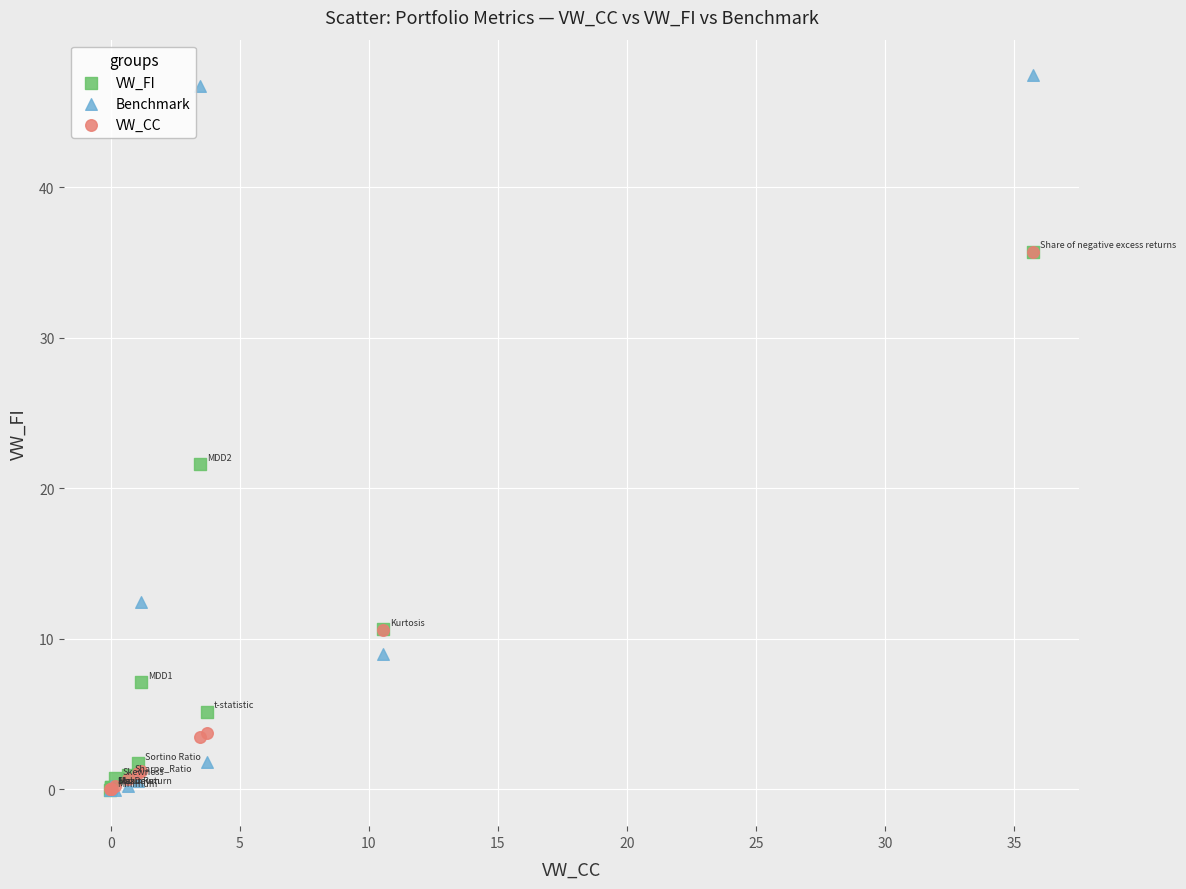

Which series has the largest Y range (max minus min)?

Benchmark